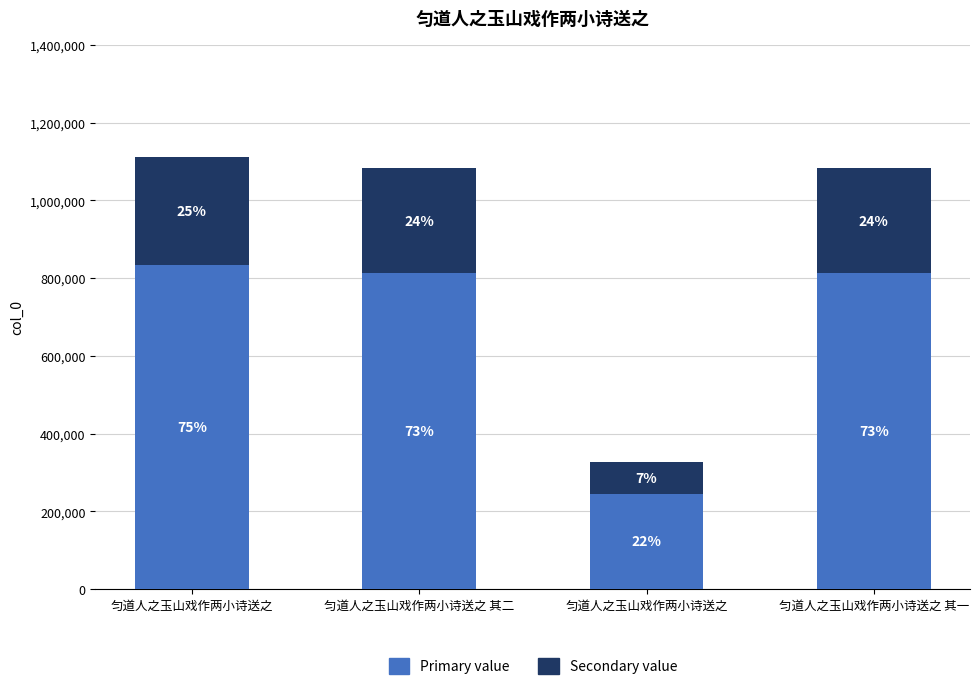

What is the sum of all Secondary value values?

900860.0